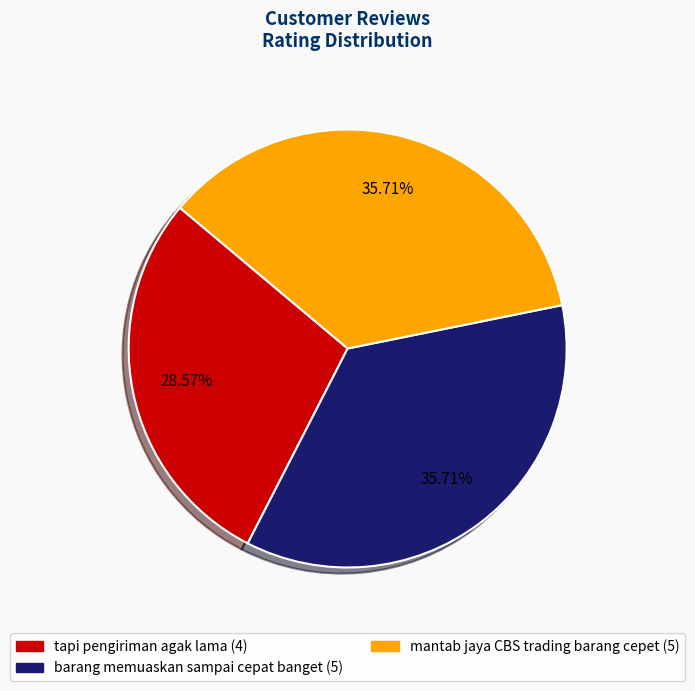

Is there any slice that represents more than half of the pie?

No